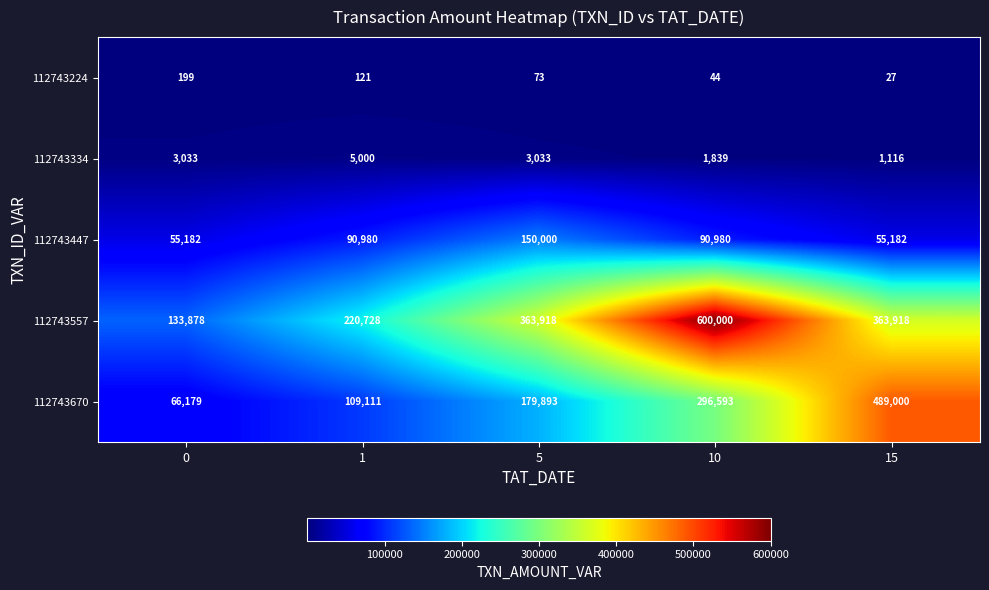

Is it true that 112743447 equals 37841 at 0?

False